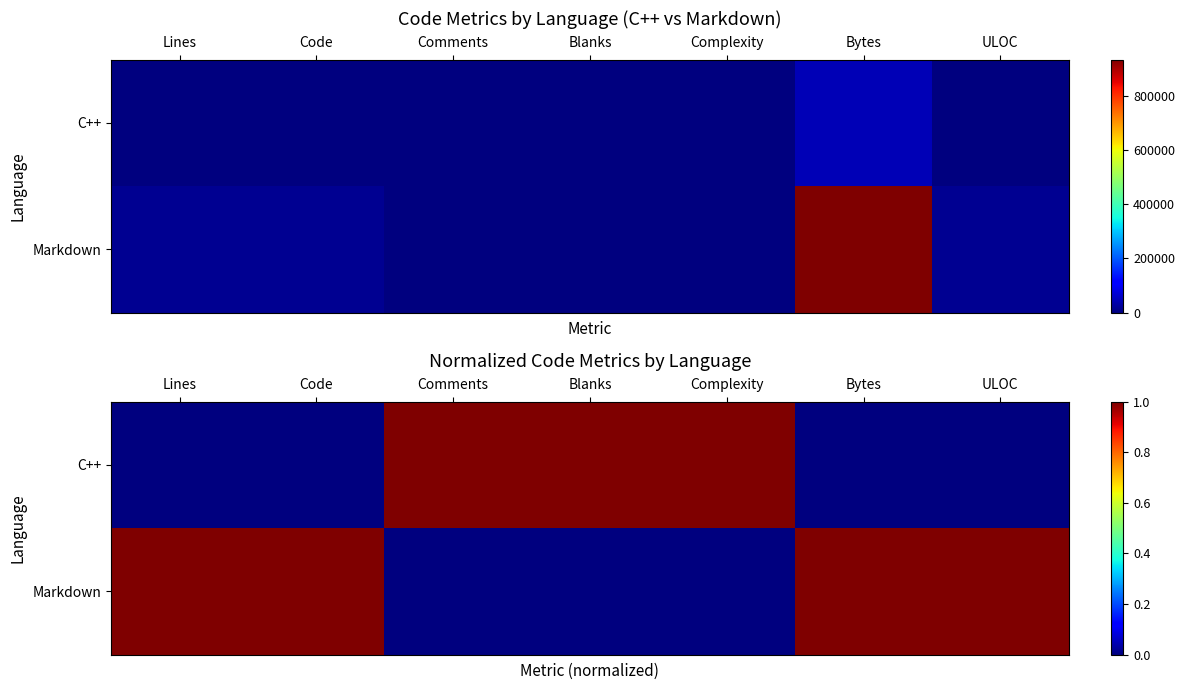

Which category has the lowest value in the Markdown series?

Comments